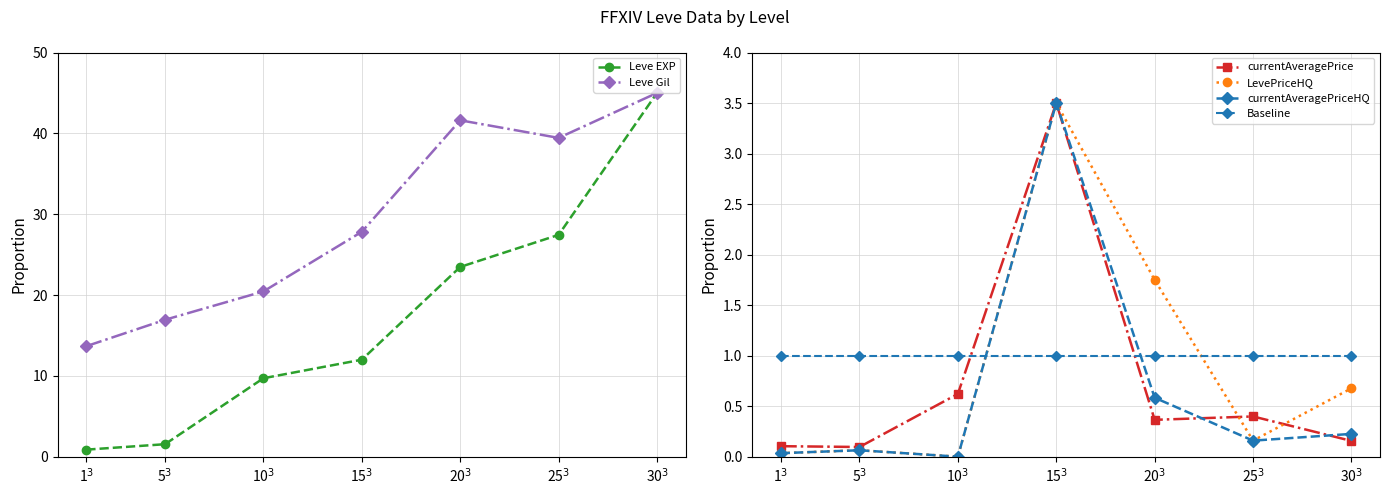

How many distinct data groups are displayed?

6